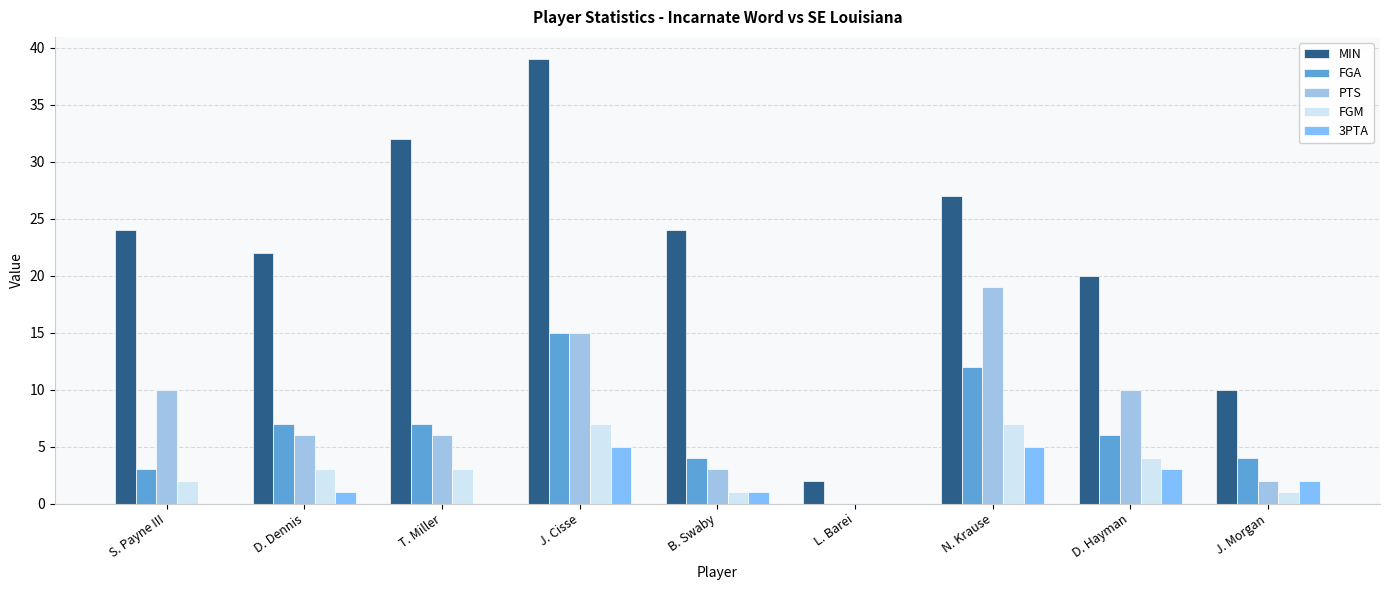

Are the bars grouped side by side (vs. stacked)?

Yes